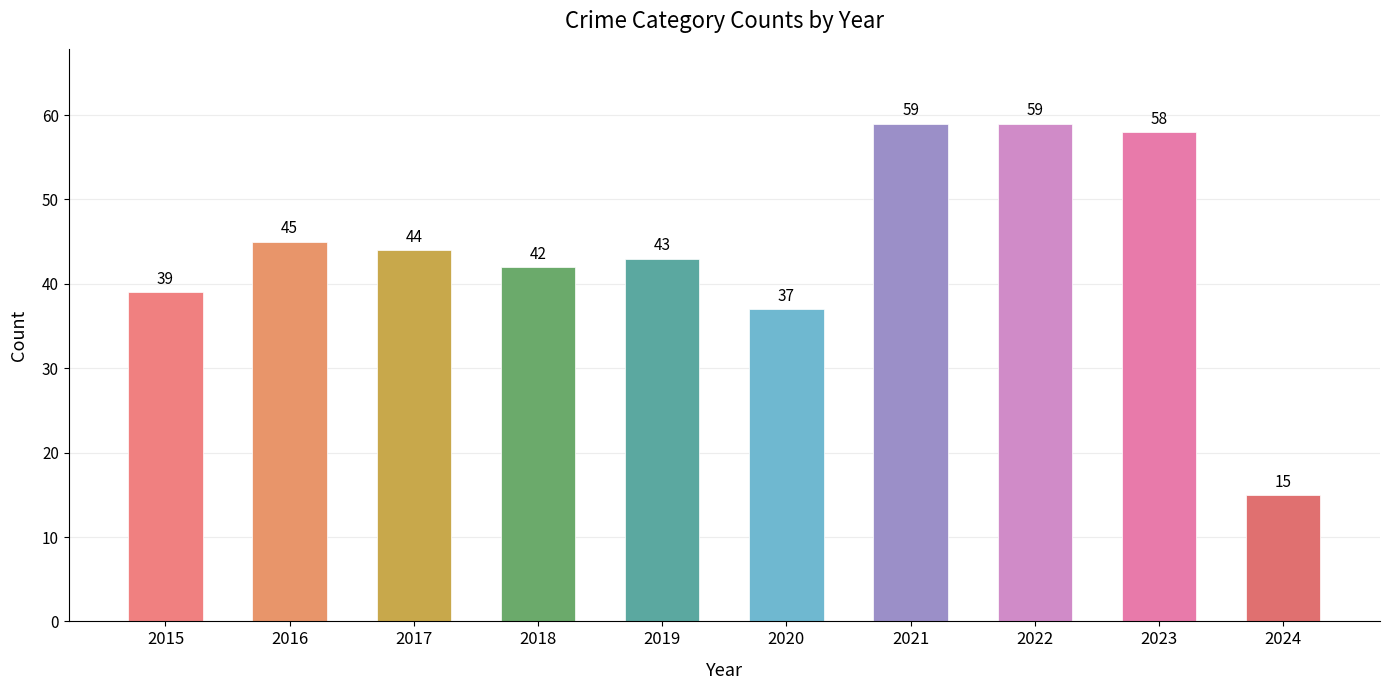

Reading right to left, list all the values displayed in this chart.

2024=15	2023=58	2022=59	2021=59	2020=37	2019=43	2018=42	2017=44	2016=45	2015=39